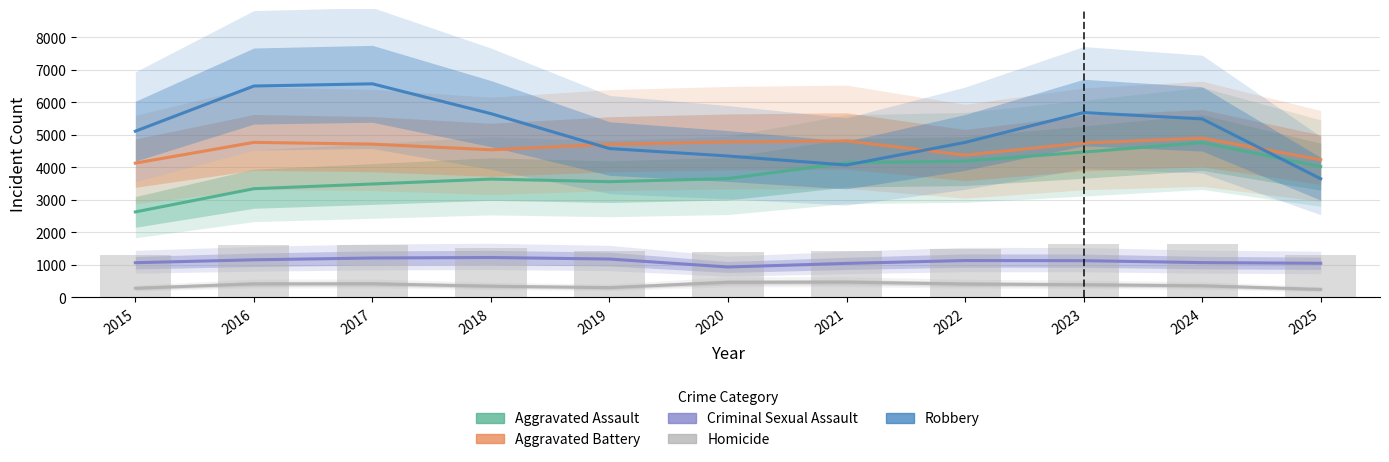

What is the difference between the highest and lowest values at 2016?

6089